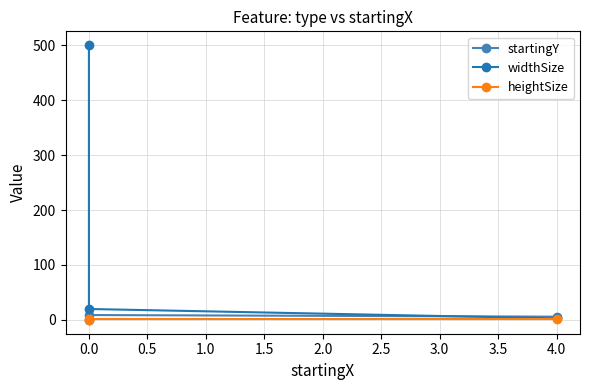

What are all the series names shown in the legend?

startingY, widthSize, heightSize